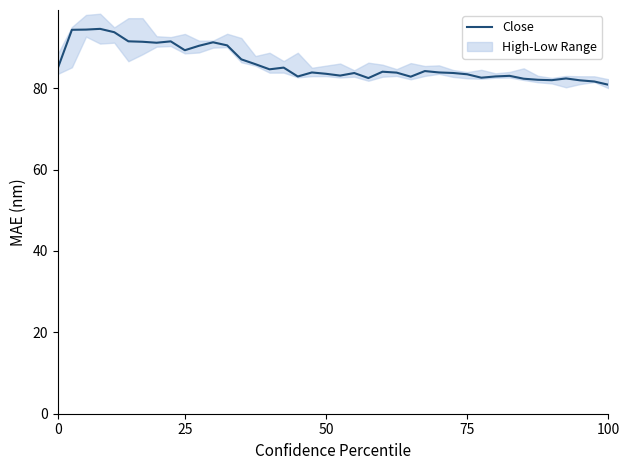

What is the lowest value of the Close series?

80.8